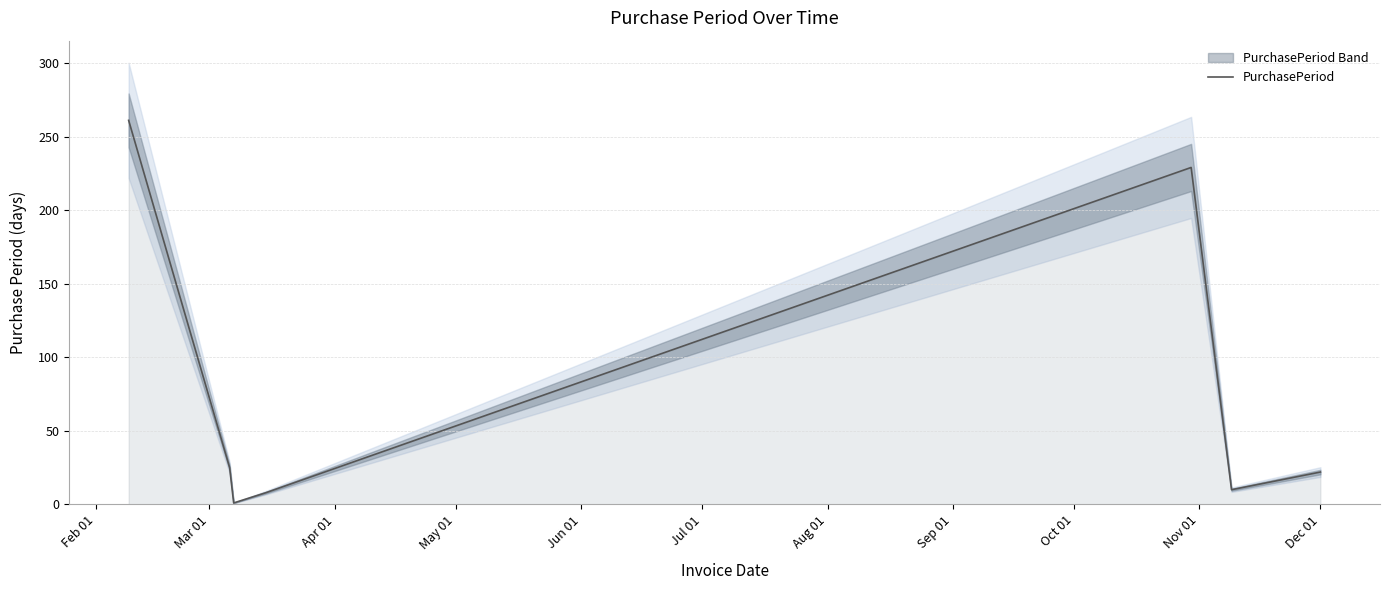

How many points are higher than both their immediate neighbors (excluding endpoints)?

1